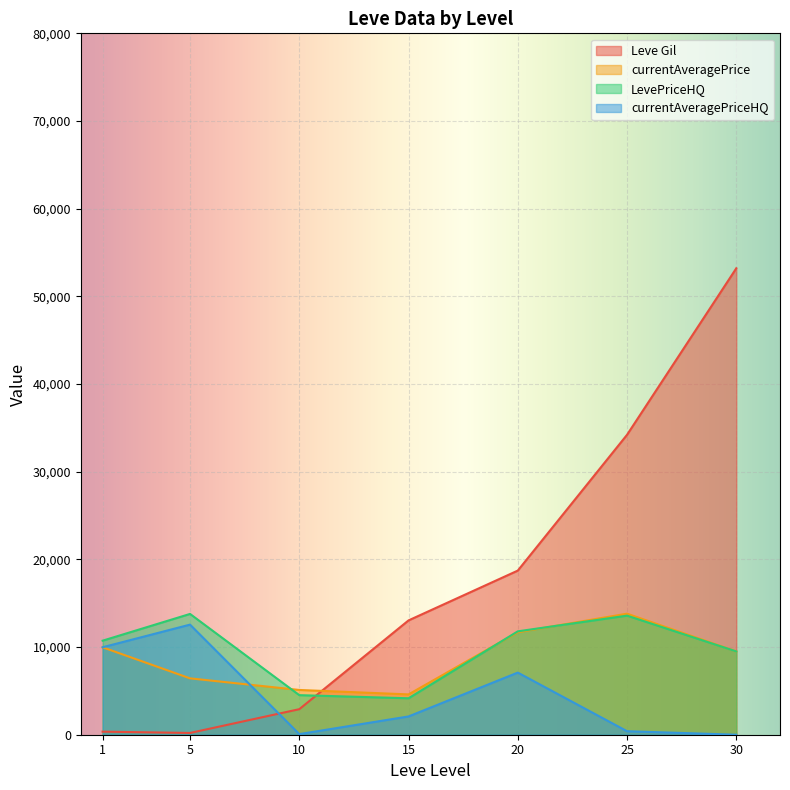

Is it true that currentAveragePrice equals 1323 at 5?

False